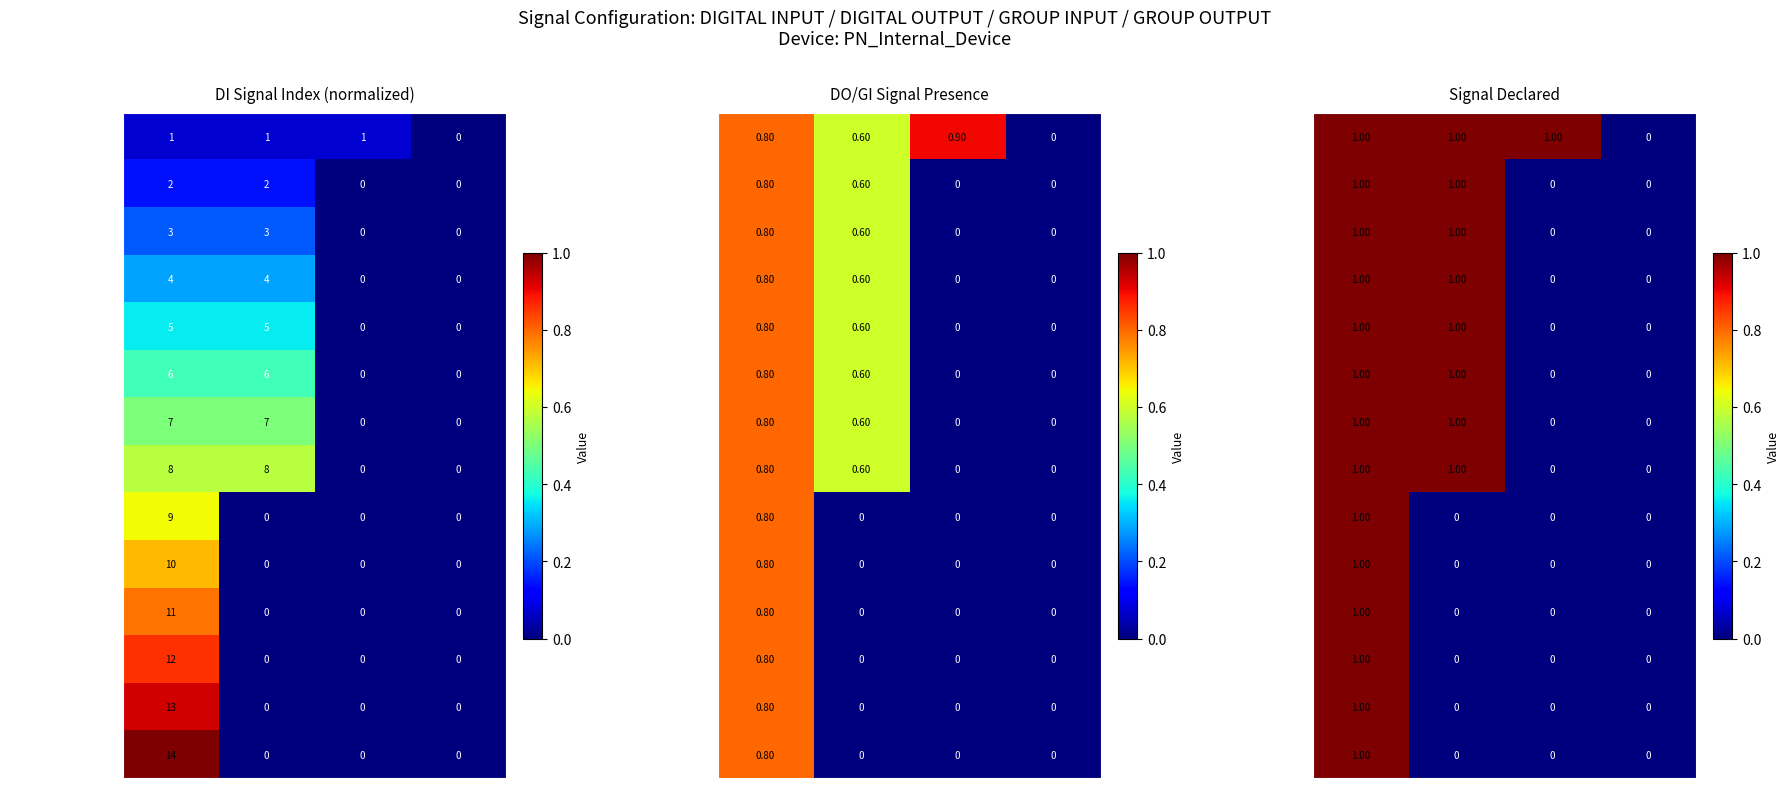

At which category is the sum across all series the highest?

DI